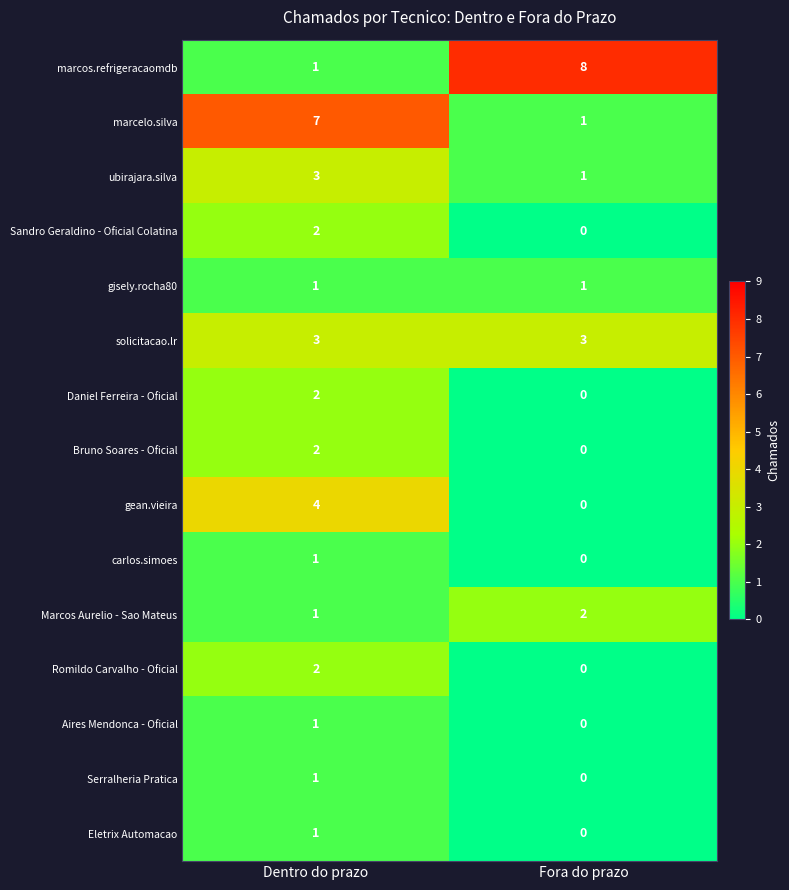

What is the sum of the marcos.refrigeracaomdb values at Dentro do prazo and Fora do prazo?

9